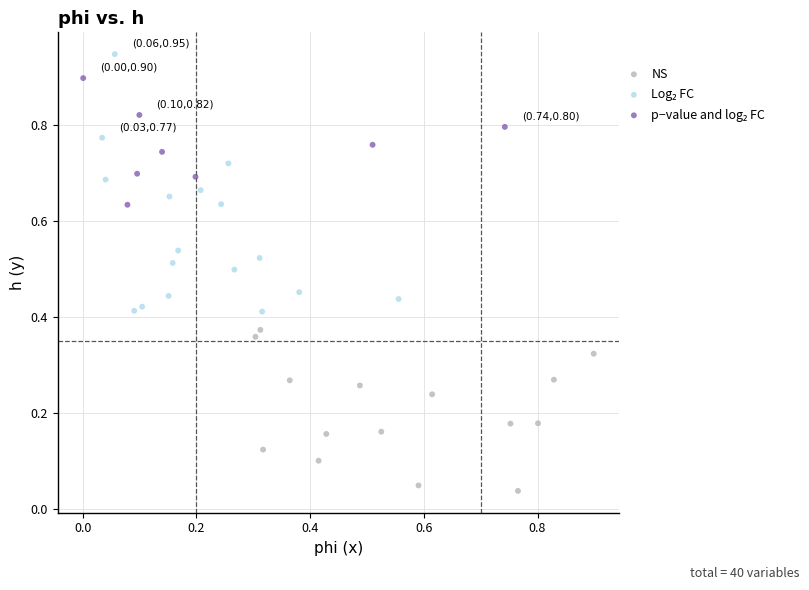

Which series reaches the minimum Y coordinate?

NS